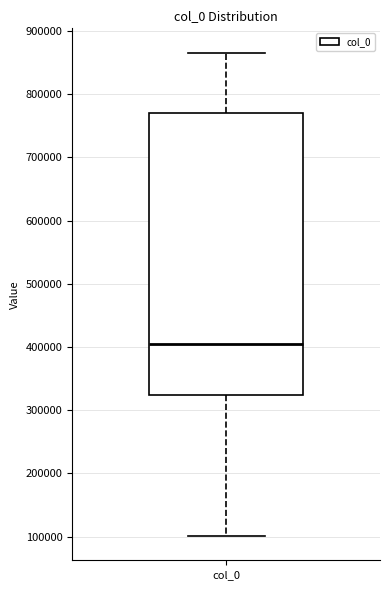

Where is the lower edge of the box for col_0 on the y-axis? The values are not printed on the chart, so give them approximately, as read against the axis.

320000